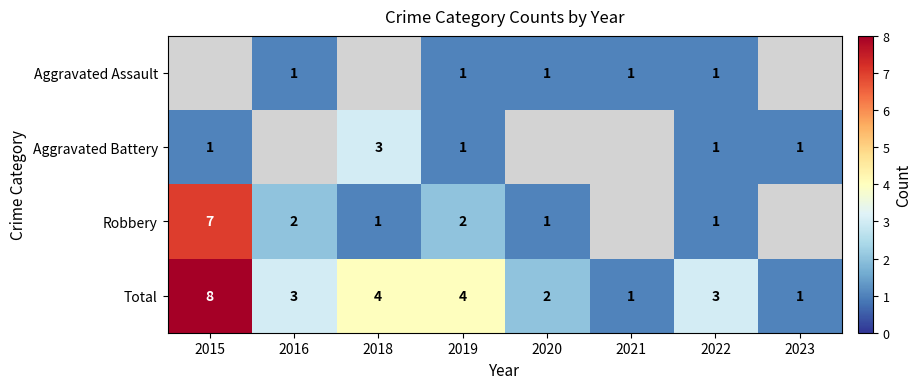

What value does the Total series have at 2018?

4